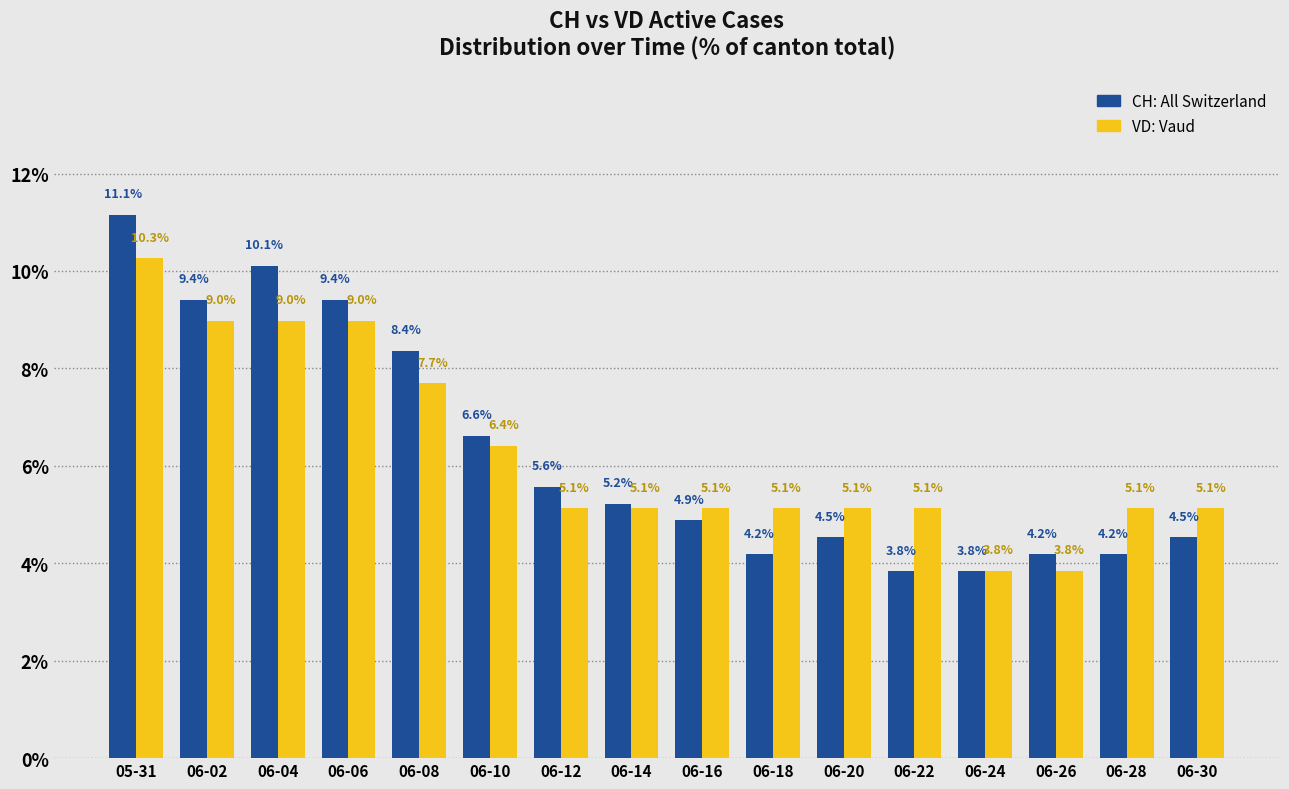

Does the chart contain any negative values?

No